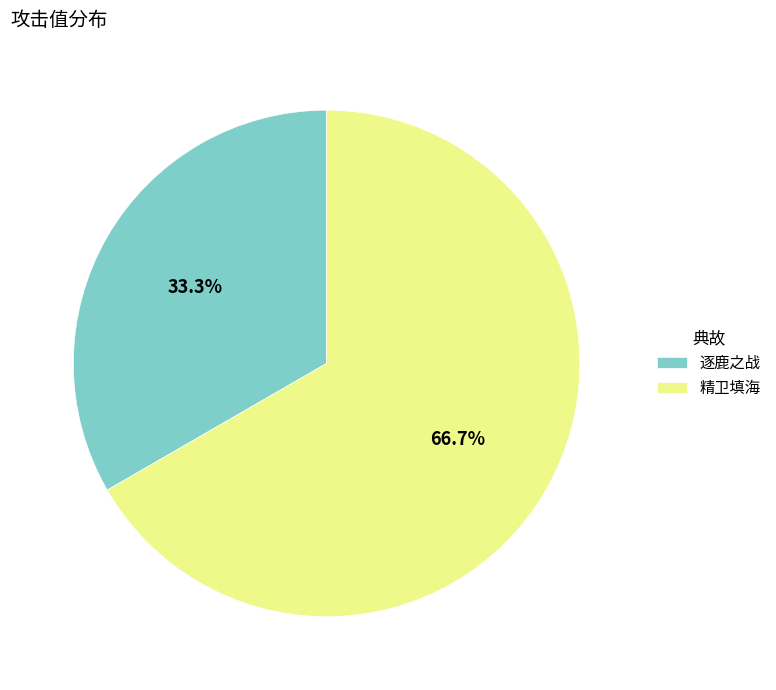

Is it true that 逐鹿之战 is 28% of the pie?

False